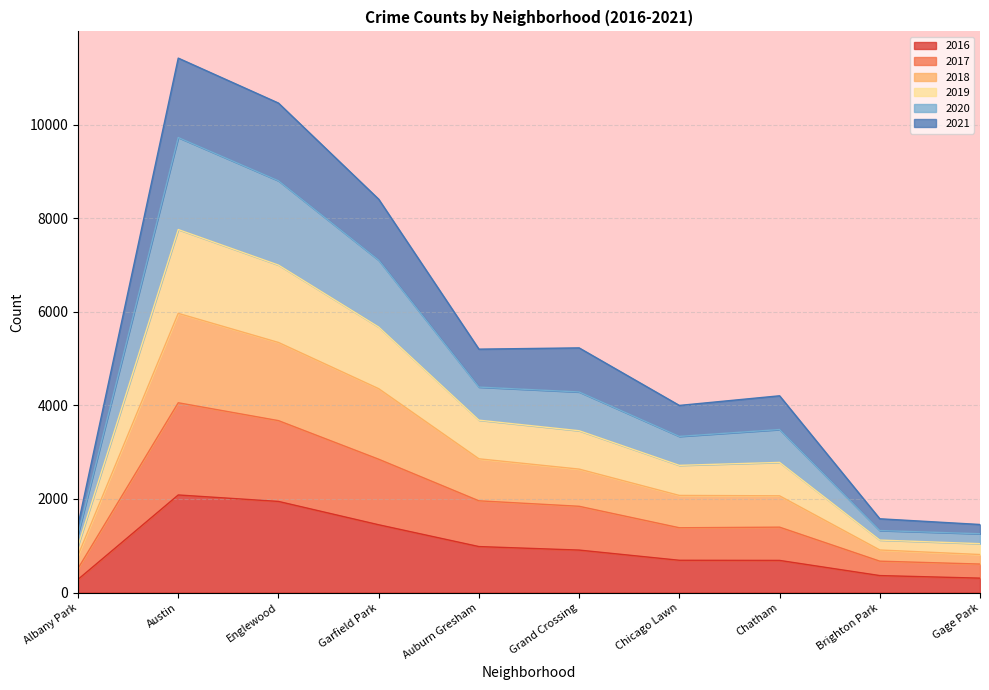

Between Englewood and Gage Park, which is larger?

Englewood